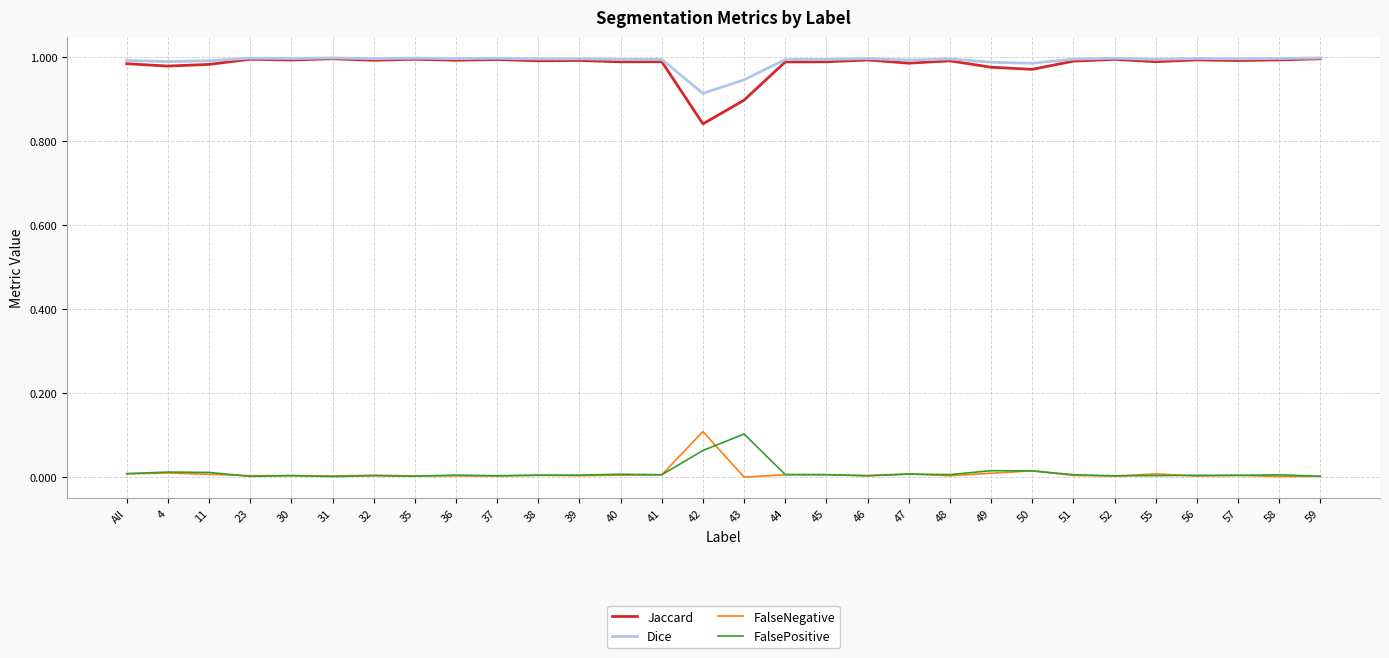

Which series has the widest spread of values?

Jaccard